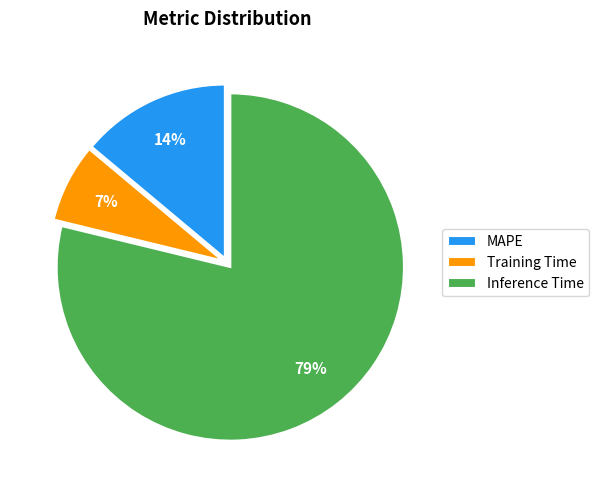

To the nearest percent, what percentage of the pie is MAPE?

14%